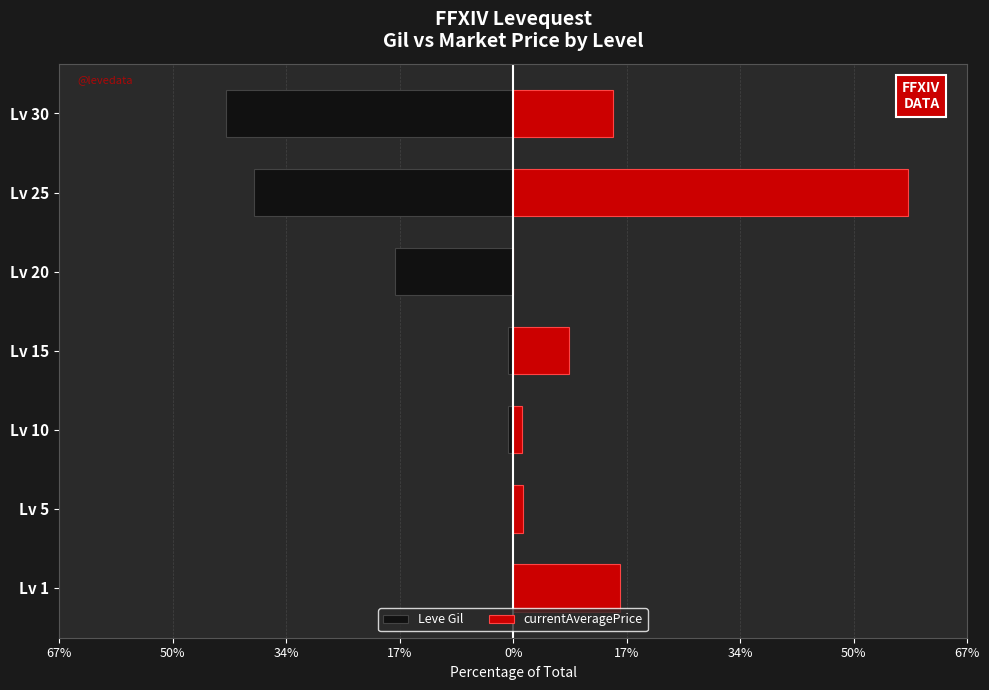

At Lv 25, list the series in order from largest to smallest.

currentAveragePrice, Leve Gil